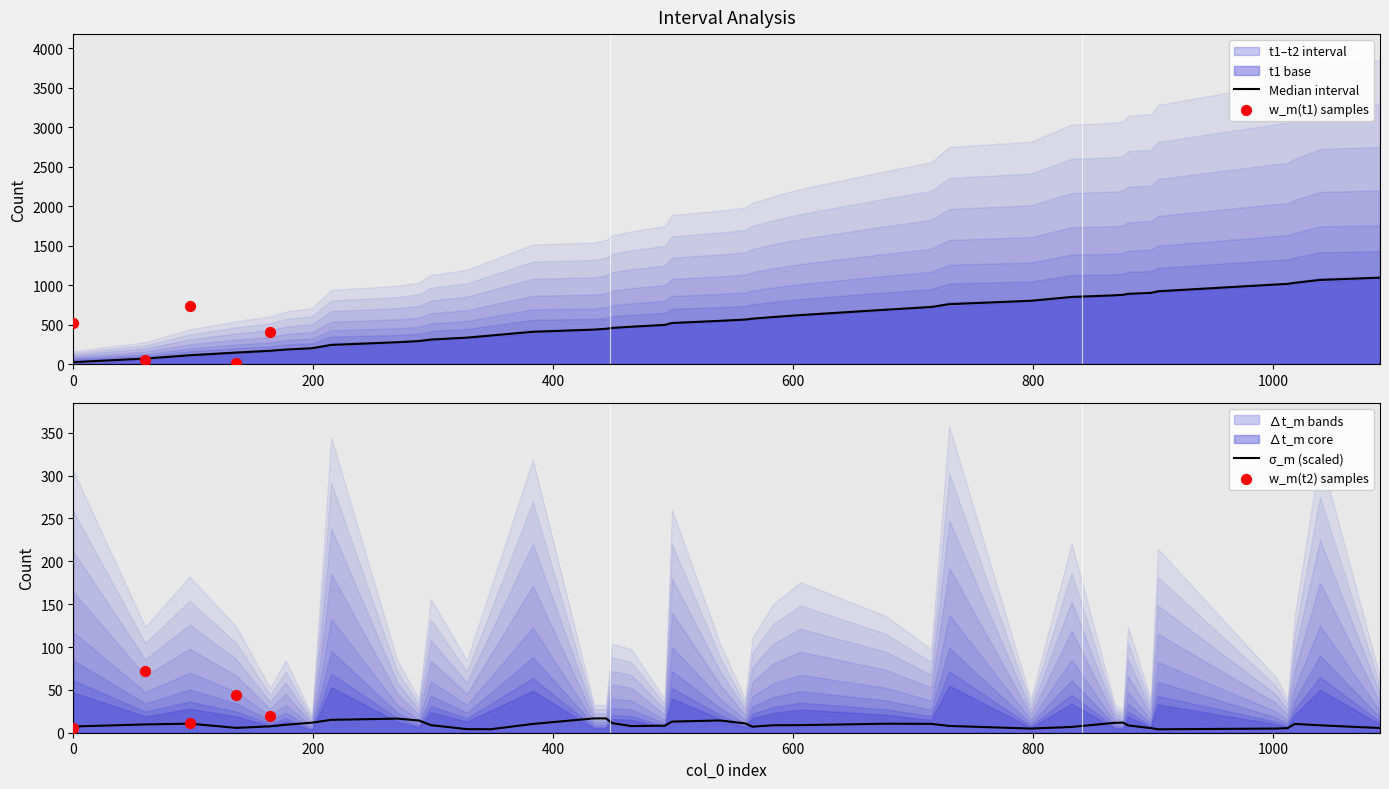

What is the highest value of the σ_m (scaled) series?

16.7